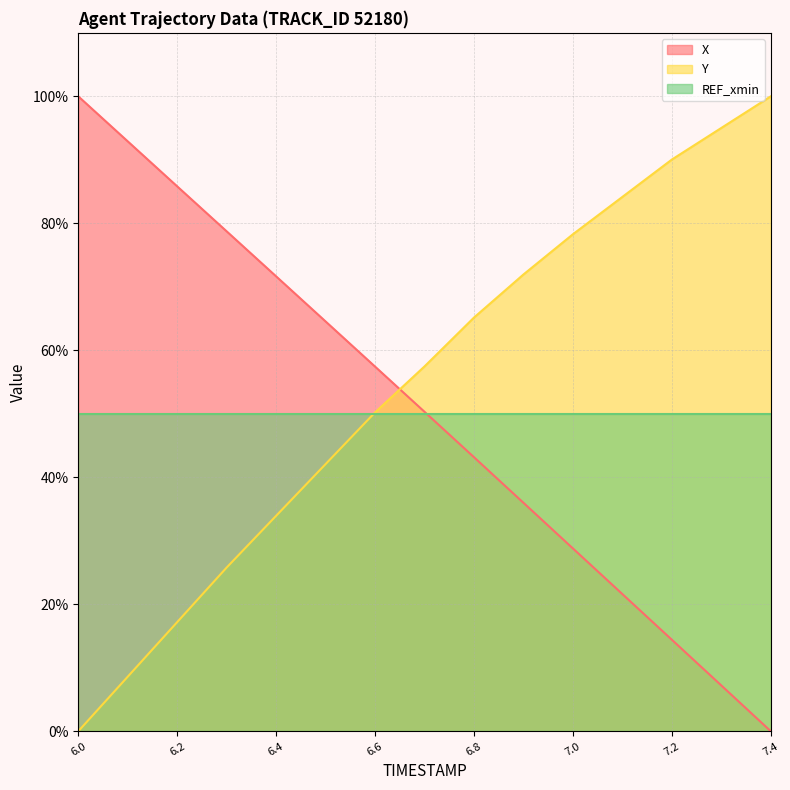

What is the difference between the highest and lowest values at 6.7?

7.2